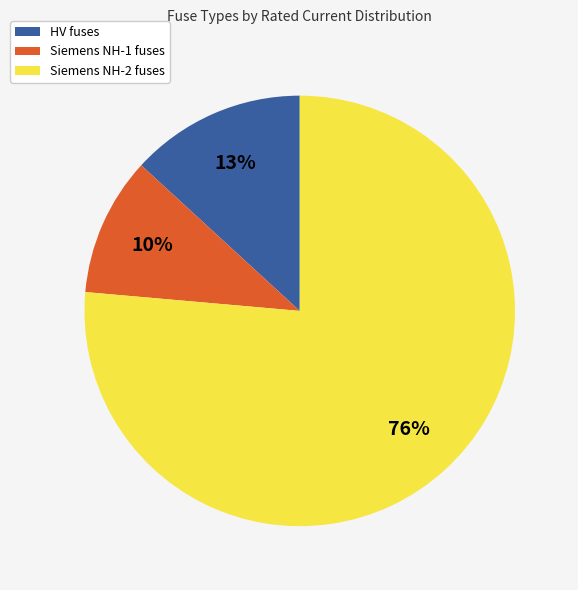

Is there any slice that represents more than half of the pie?

Yes